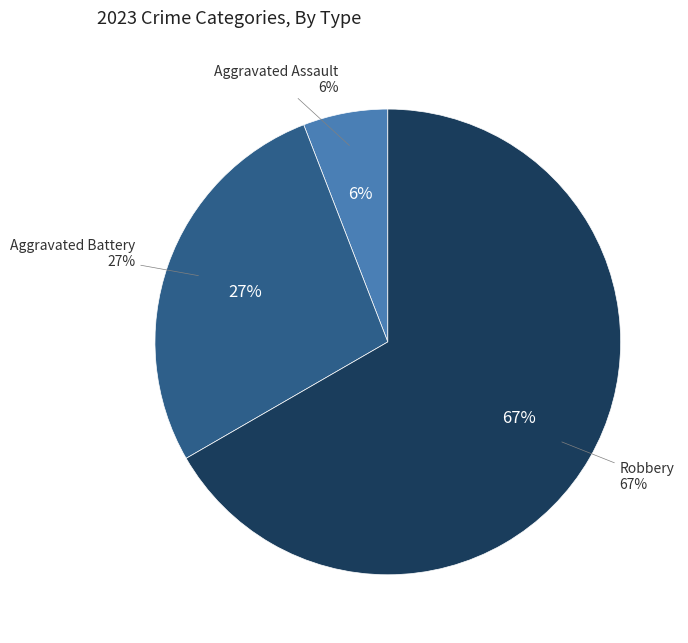

Which category accounts for the majority?

Robbery